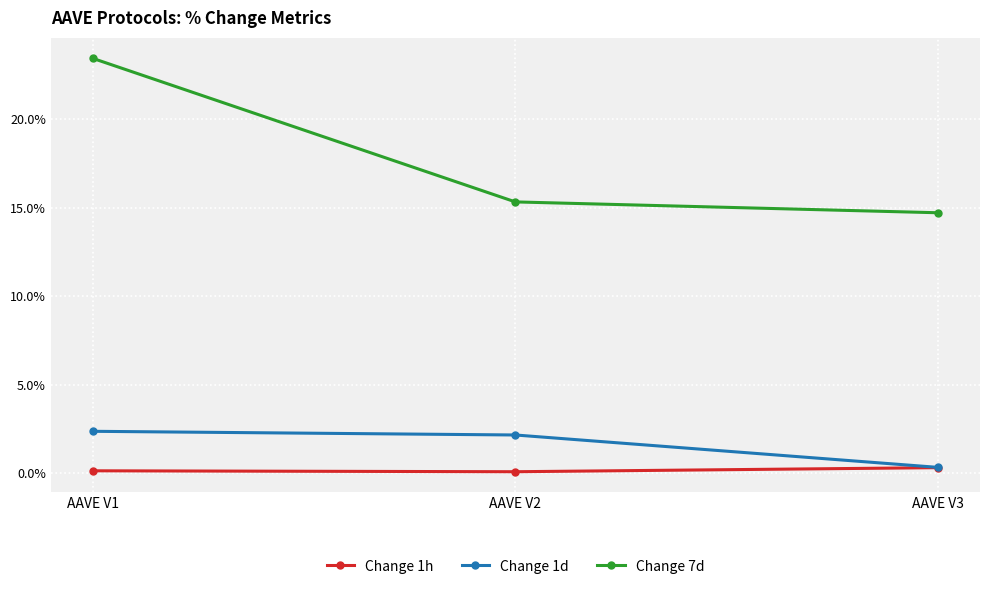

How many categories are shown in the chart?

3